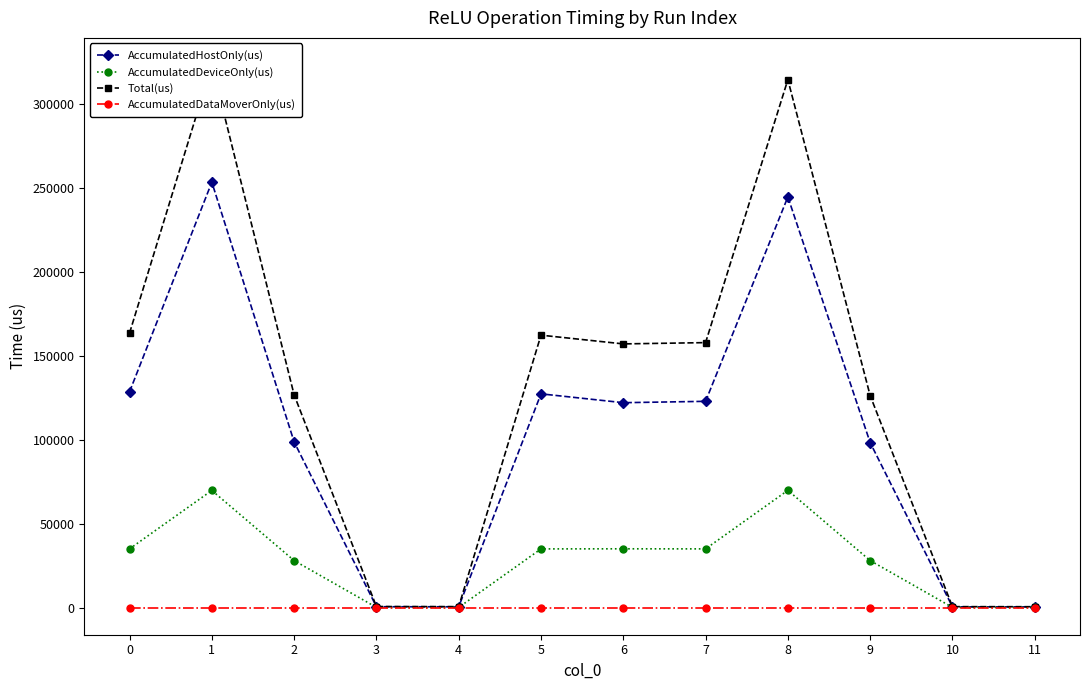

The value of AccumulatedHostOnly(us) at 0 is 128477.3. True or false?

True